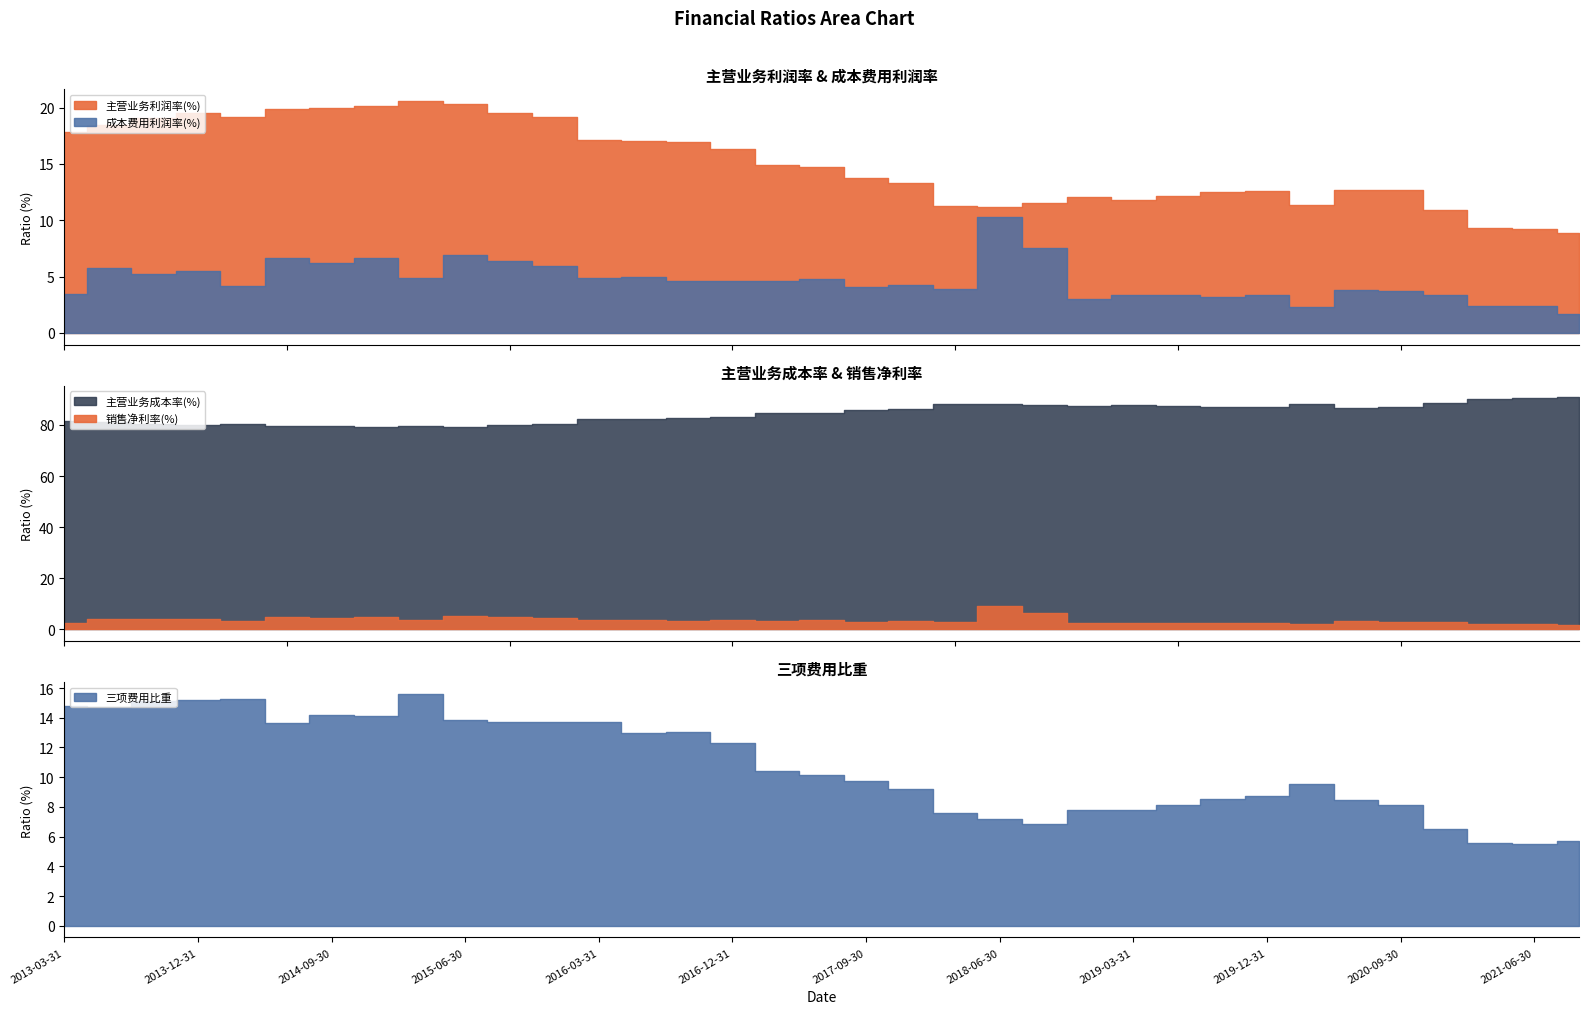

Where is the first local maximum for 主营业务成本率(%)?

2014-03-31